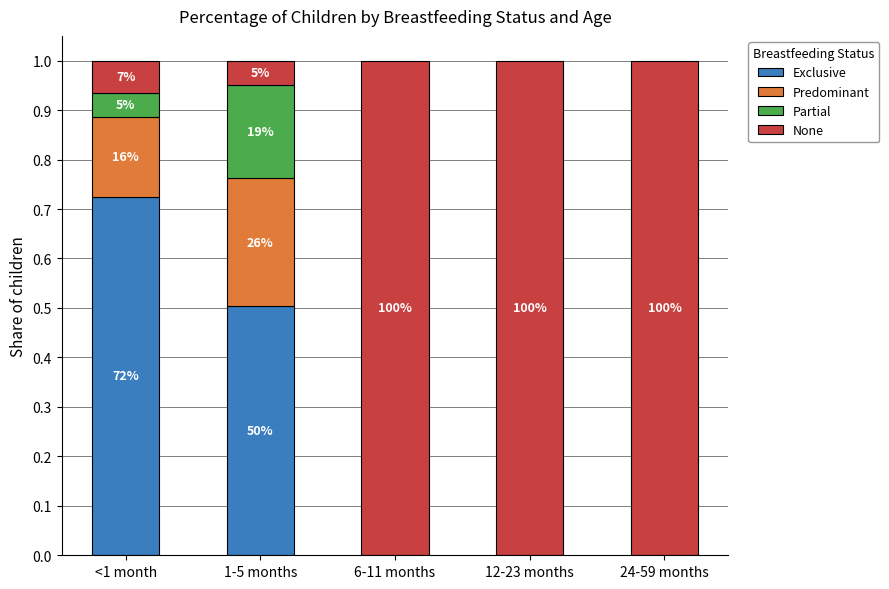

What is the approximate value of None at <1 month?

0.1